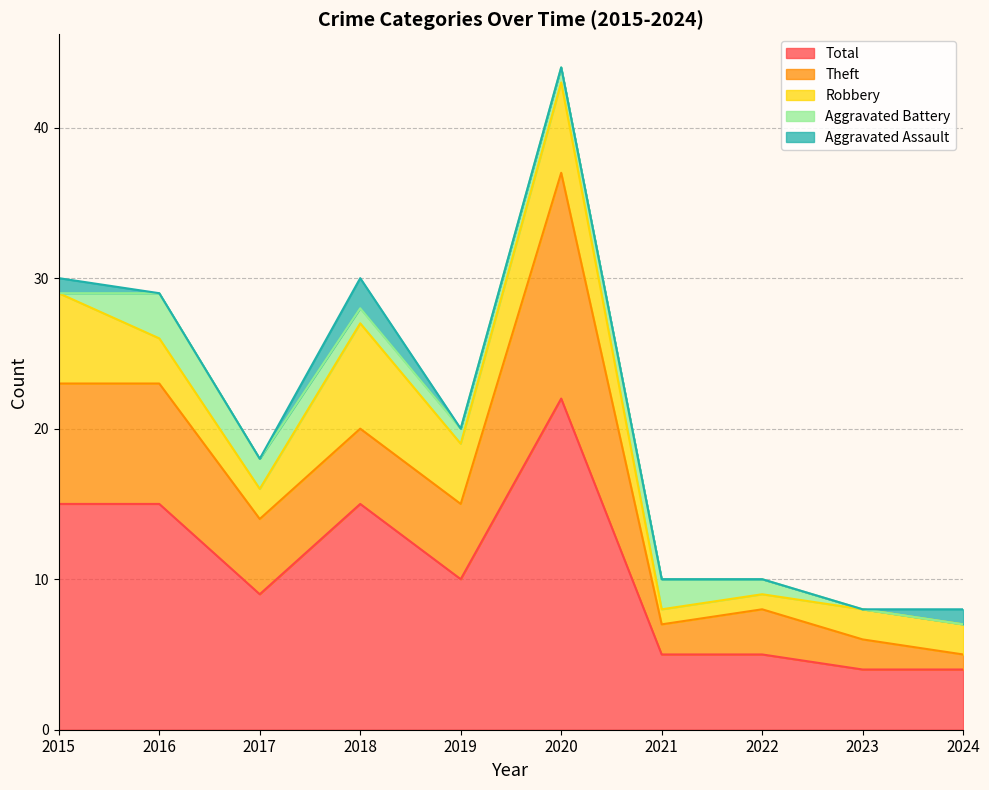

Reading right to left, transcribe all the data shown in this chart.

Aggravated Assault: 1	0	0	0	0	0	2	0	0	1
Aggravated Battery: 0	0	1	2	1	1	1	2	3	0
Robbery: 2	2	1	1	6	4	7	2	3	6
Theft: 1	2	3	2	15	5	5	5	8	8
Total: 4	4	5	5	22	10	15	9	15	15